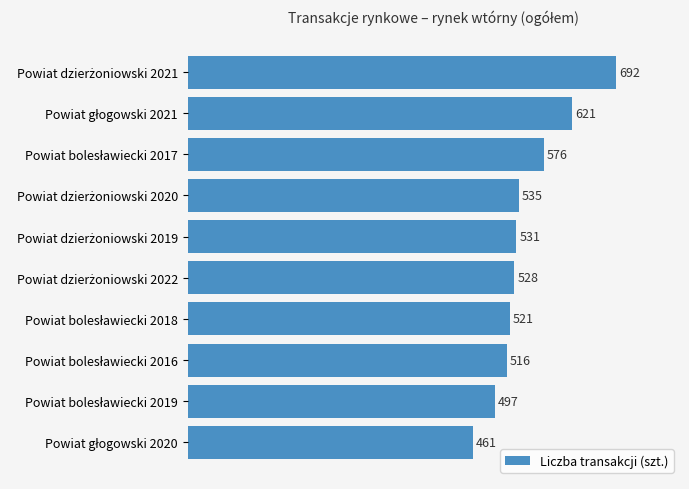

What is the minimum value shown in the chart?

461